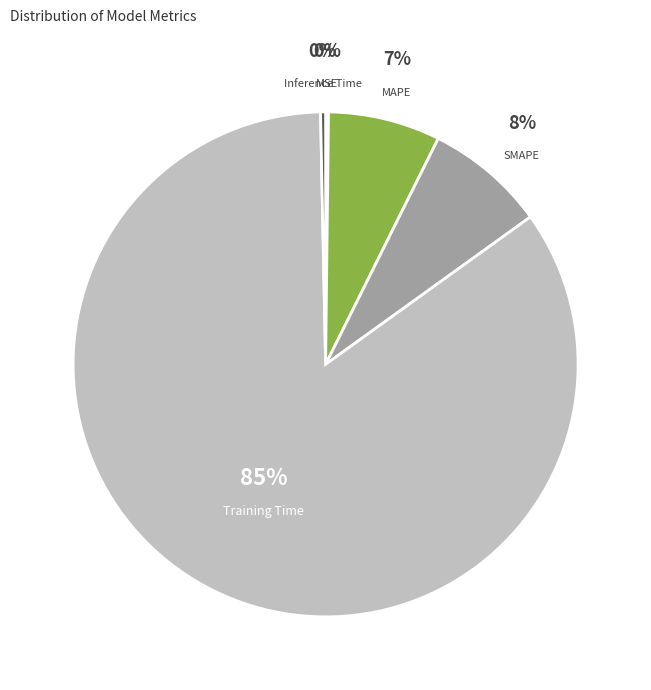

What is the majority slice?

Training Time